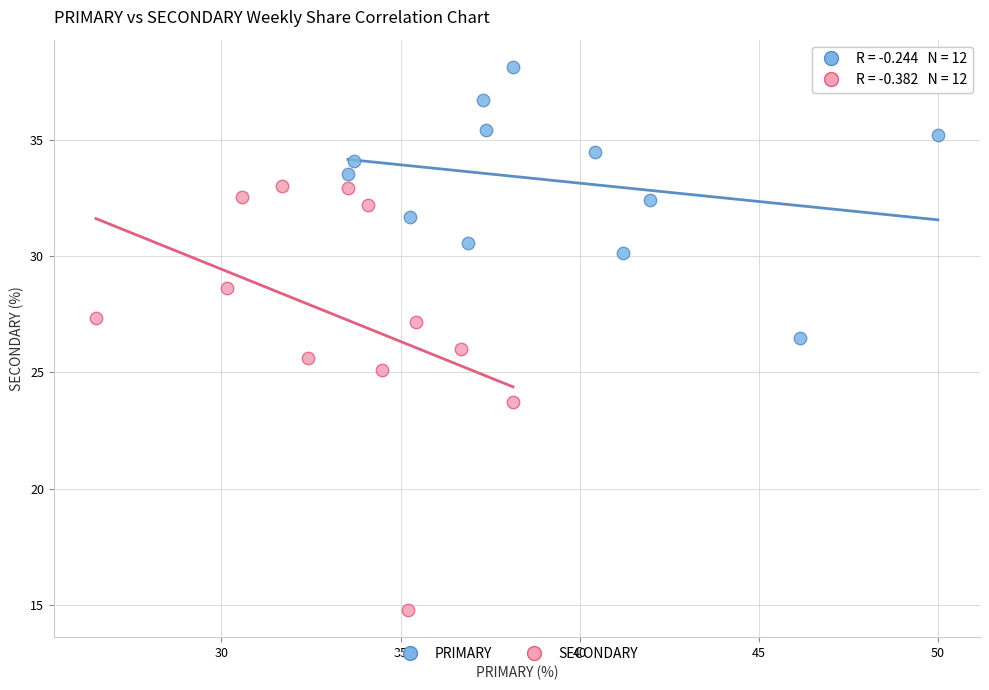

Which series reaches the maximum Y coordinate?

PRIMARY